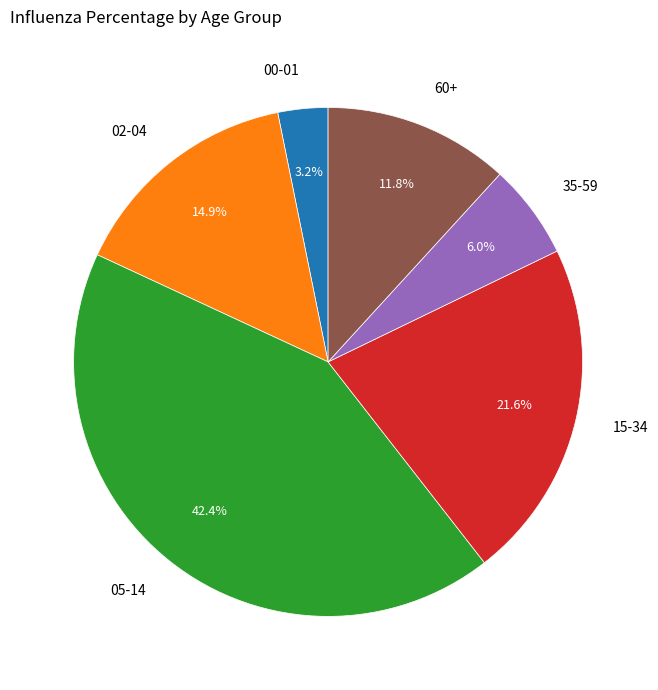

Between 05-14 and 02-04, which is larger?

05-14